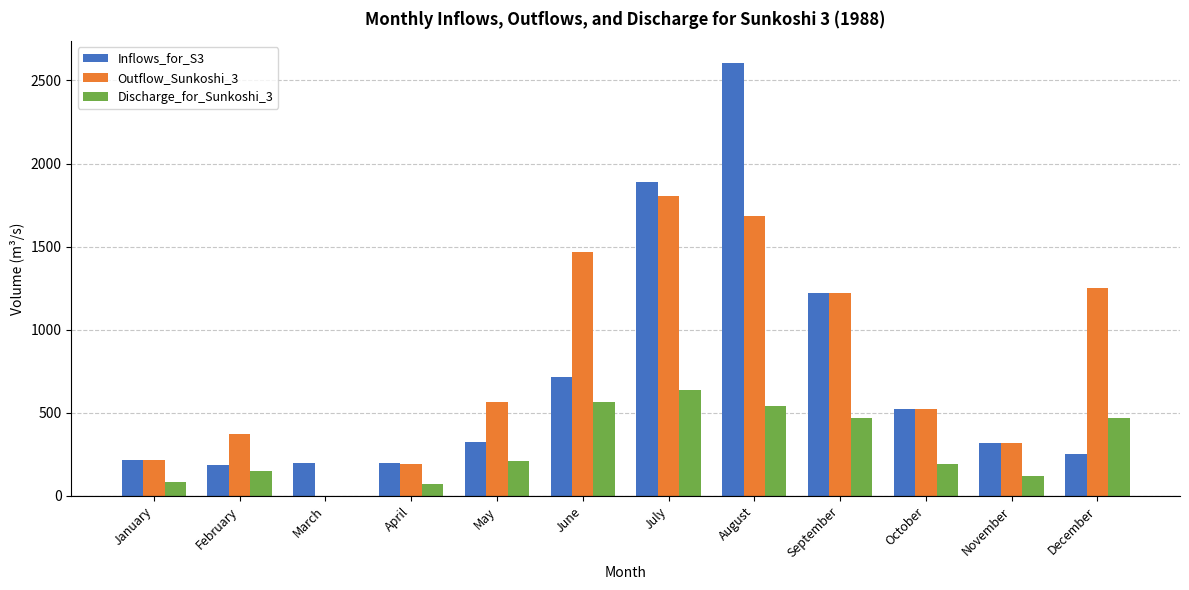

The Outflow_Sunkoshi_3 series shows 216.5 at January. True or false?

True